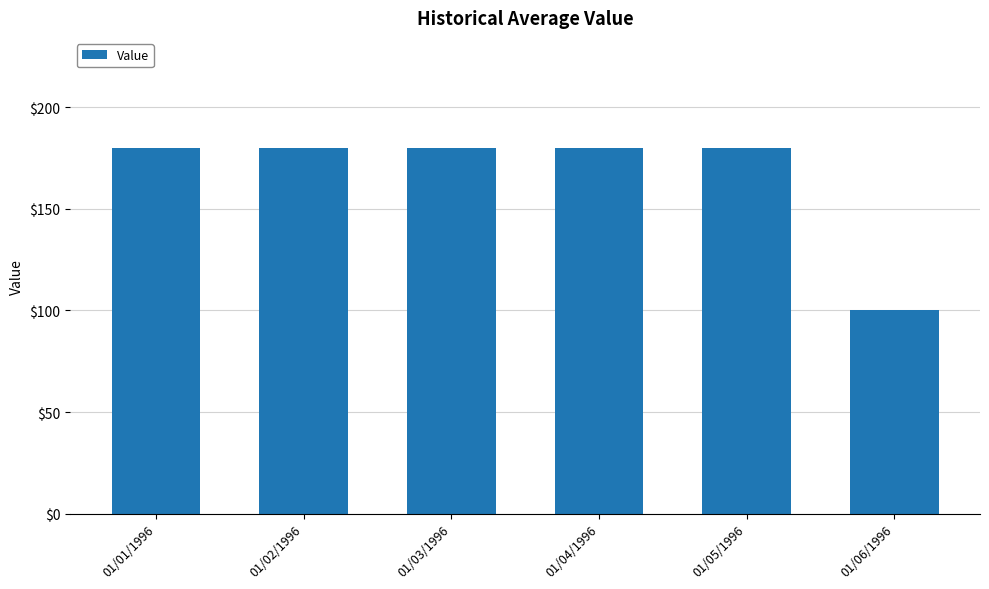

What is the average value?

167